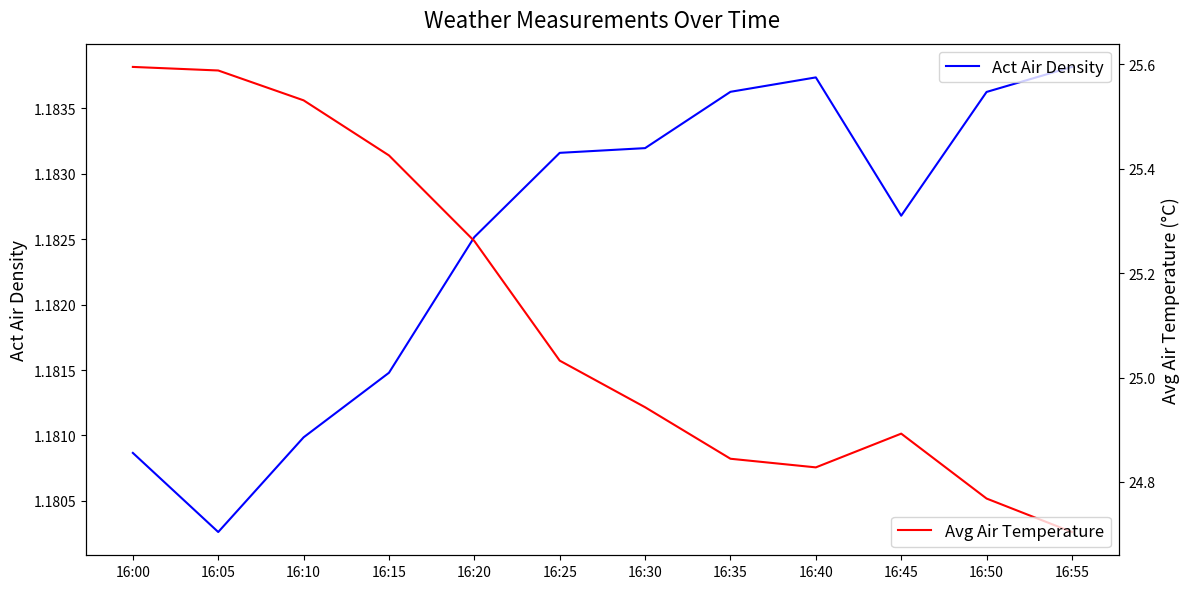

Where does the Avg Air Temperature series first go above 25?

16:00